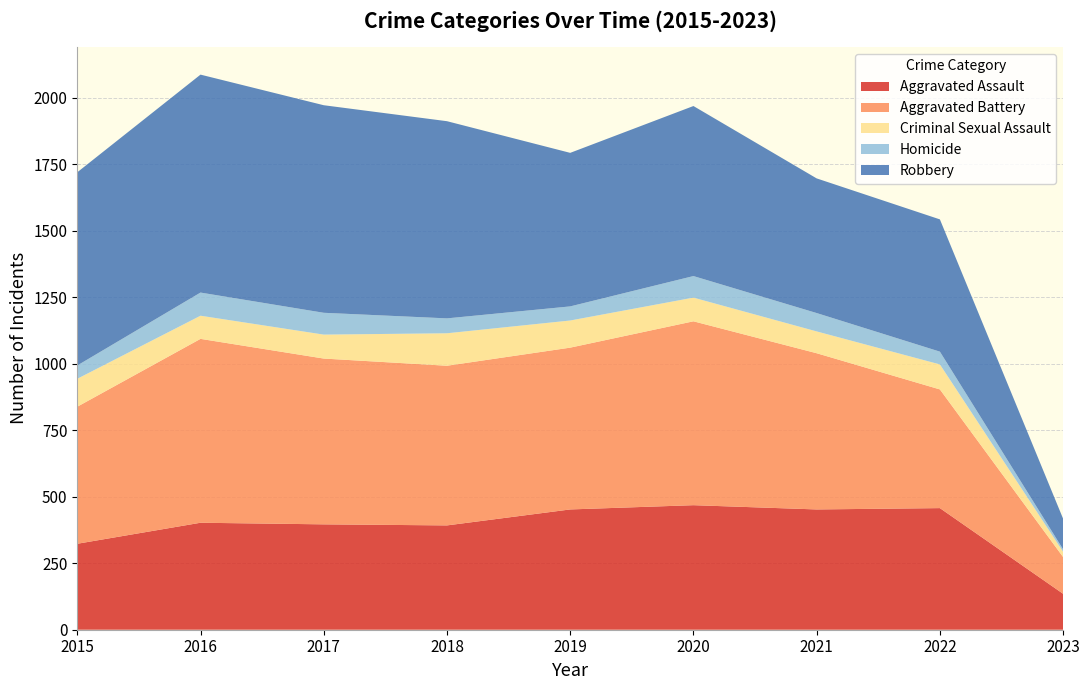

Reading left to right, what are all the values shown in this chart?

Aggravated Assault: 323	402	396	392	452	468	452	457	135
Aggravated Battery: 515	691	623	600	608	691	587	446	138
Criminal Sexual Assault: 105	87	90	122	102	89	82	94	20
Homicide: 50	87	82	56	53	81	69	48	9
Robbery: 726	819	780	741	577	639	506	497	115